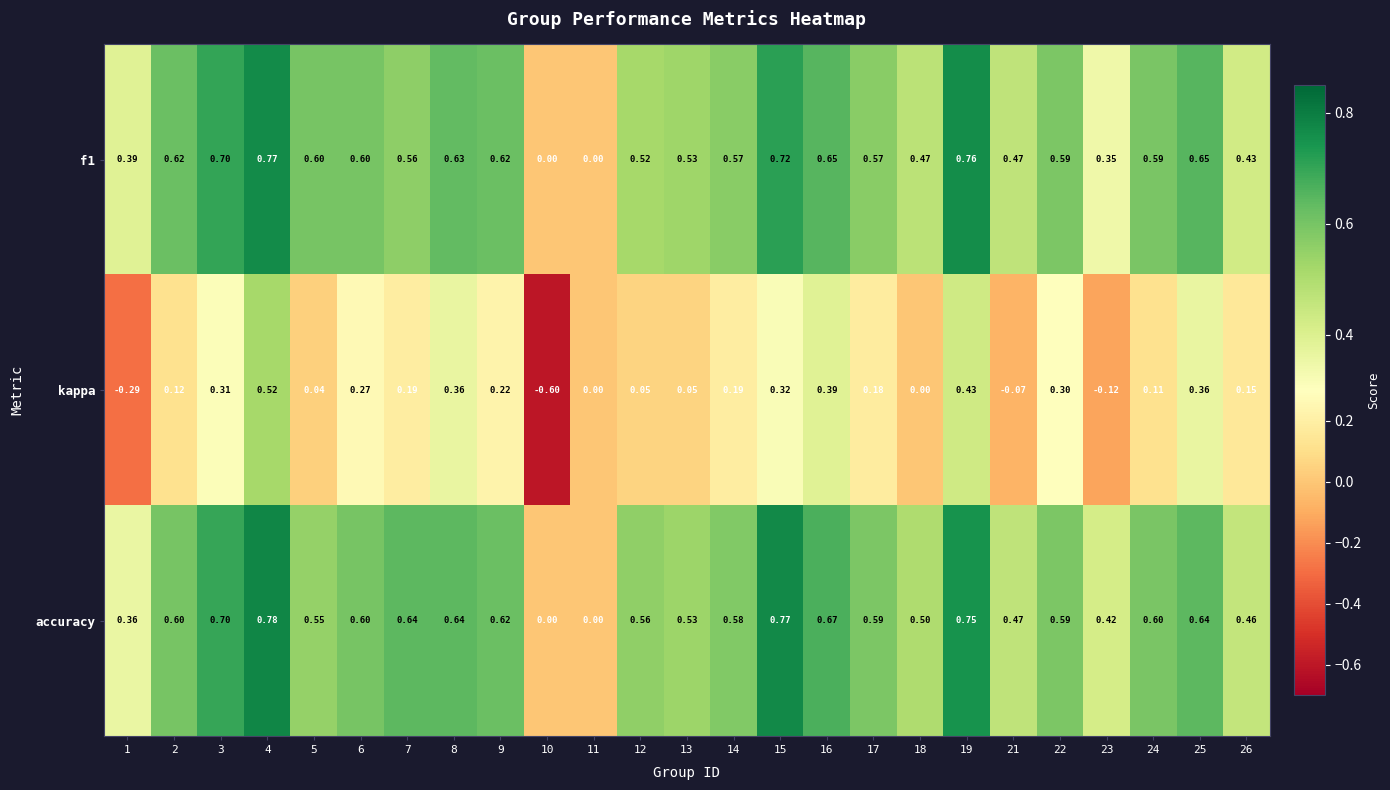

Which series has the largest total across all categories?

accuracy